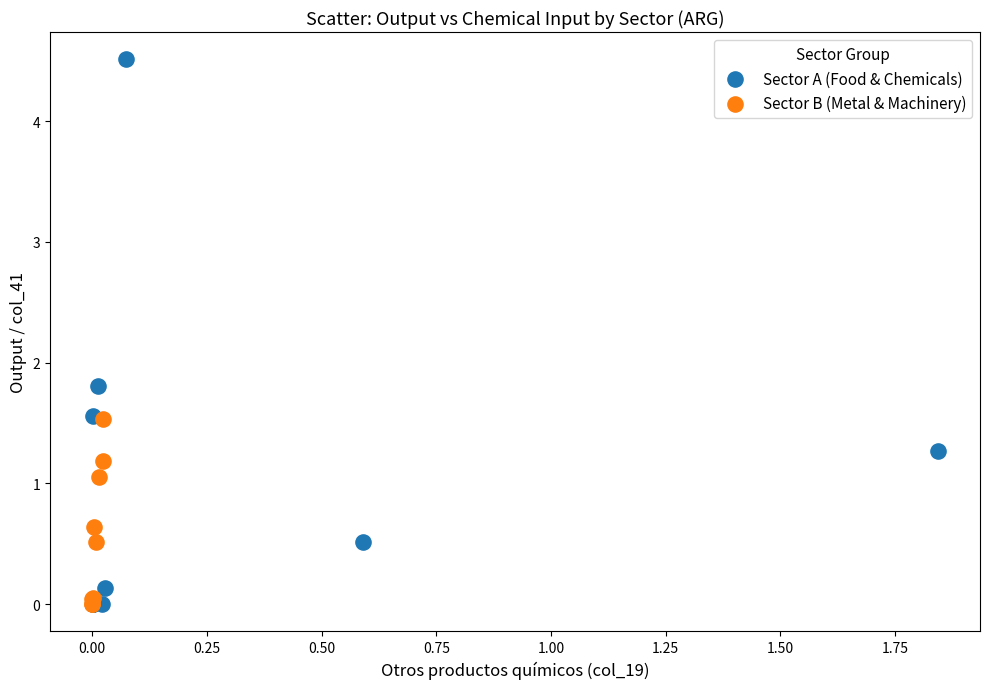

What are all the series names shown in the legend?

Sector A (Food & Chemicals), Sector B (Metal & Machinery)